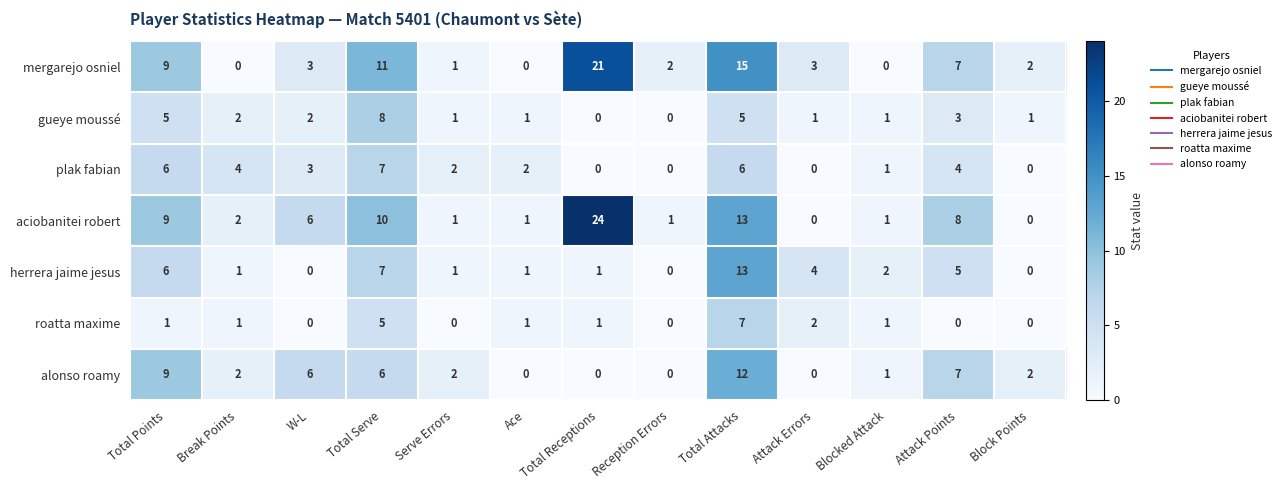

Is it true that mergarejo osniel equals 15 at Total Attacks?

True